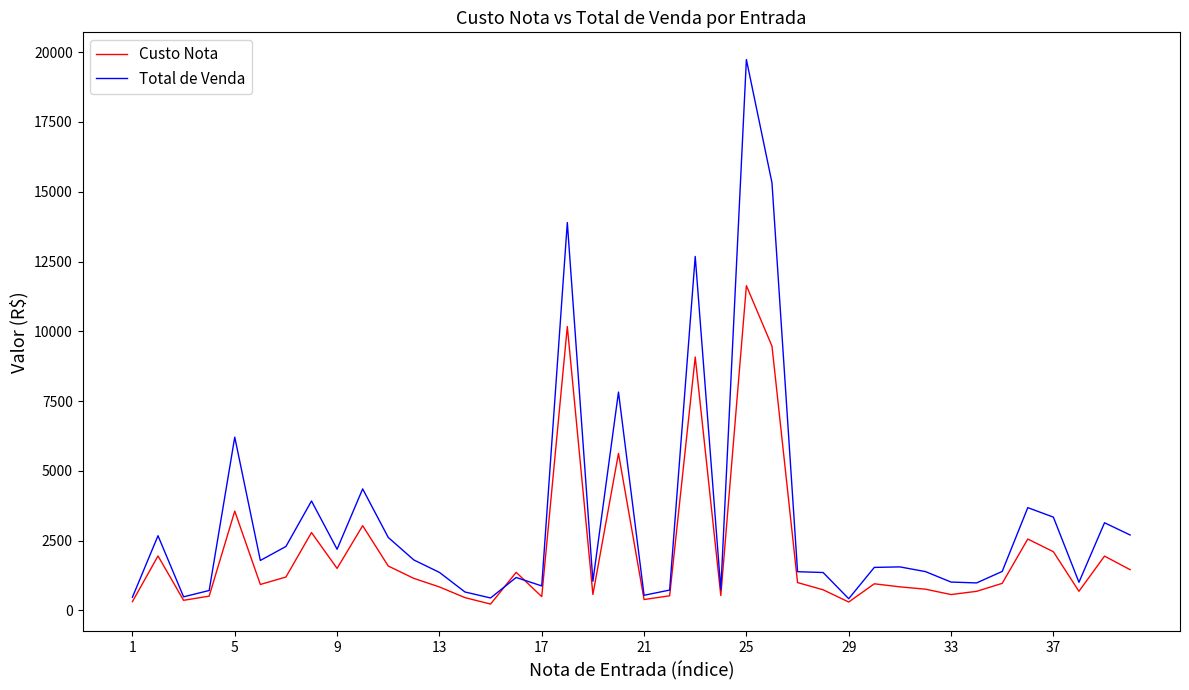

Which series has the widest spread of values?

Total de Venda